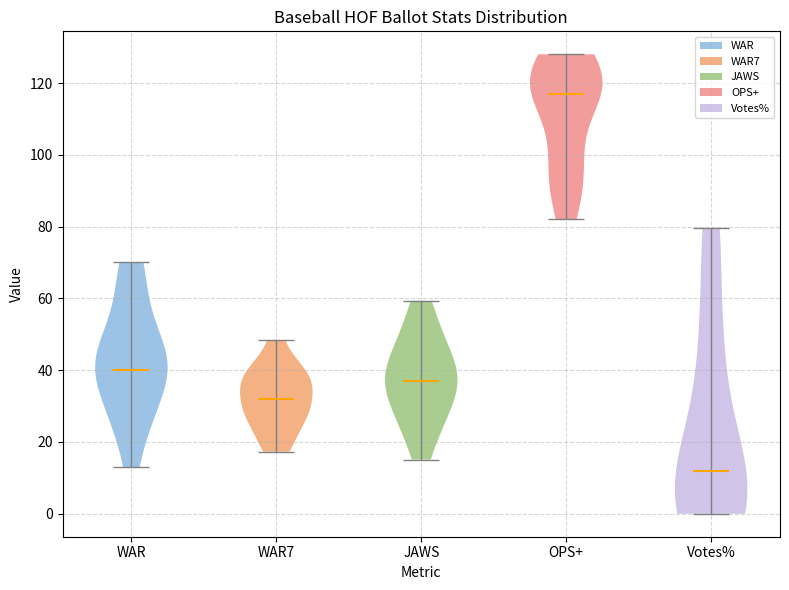

Reading left to right, read every violin against the y-axis: where its median line is, and the lowest and highest points it reaches. The values are not printed on the chart, so give them approximately, as read against the axis.

WAR: median line 40, lowest point 14, highest point 70
WAR7: median line 32, lowest point 18, highest point 48
JAWS: median line 36, lowest point 16, highest point 60
OPS+: median line 118, lowest point 82, highest point 128
Votes%: median line 12, lowest point 0, highest point 80